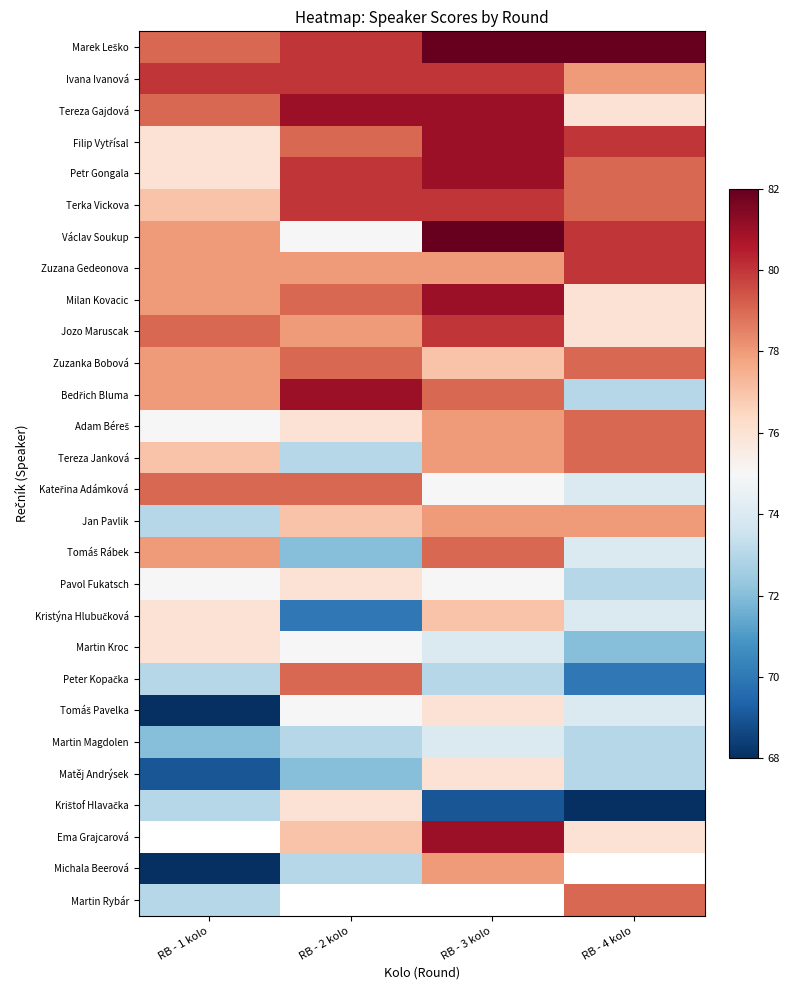

At RB - 4 kolo, list the series in order from largest to smallest.

Marek Leško, Filip Vytřísal, Václav Soukup, Zuzana Gedeonova, Petr Gongala, Terka Vickova, Zuzanka Bobová, Adam Béreš, Tereza Janková, Ivana Ivanová, Jan Pavlik, Tereza Gajdová, Milan Kovacic, Jozo Maruscak, Ema Grajcarová, Kateřina Adámková, Tomáš Rábek, Kristýna Hlubučková, Tomáš Pavelka, Bedřich Bluma, Pavol Fukatsch, Martin Magdolen, Matěj Andrýsek, Michala Beerová, Martin Rybár, Martin Kroc, Peter Kopačka, Krištof Hlavačka